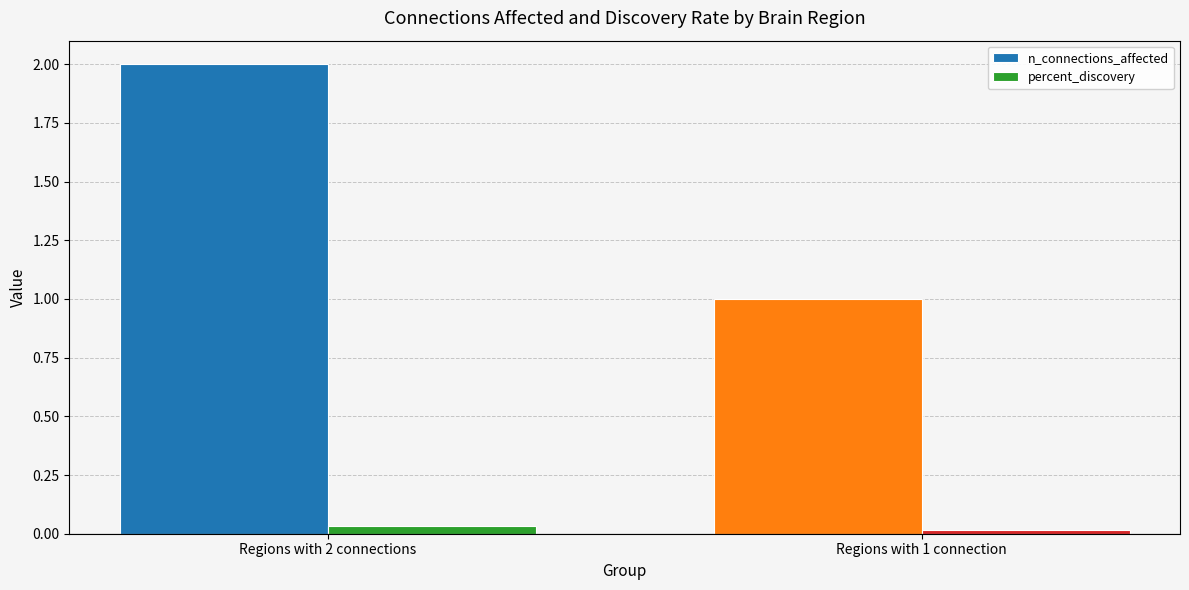

At which category is the sum across all series the highest?

Regions with 2 connections